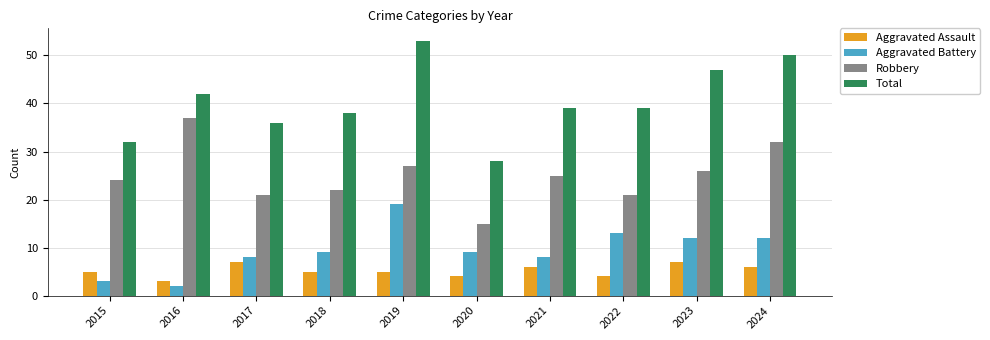

At 2023, list the series in order from largest to smallest.

Total, Robbery, Aggravated Battery, Aggravated Assault